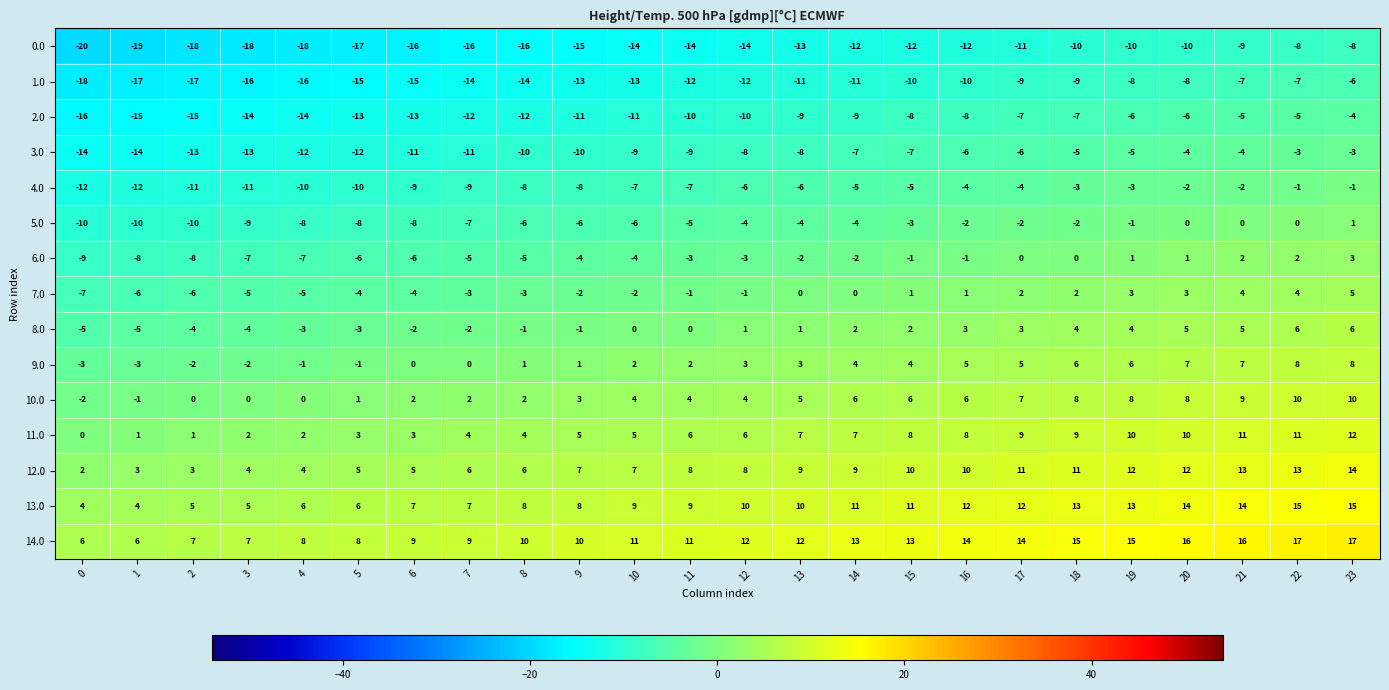

What is the total value across all series at 8?

-44